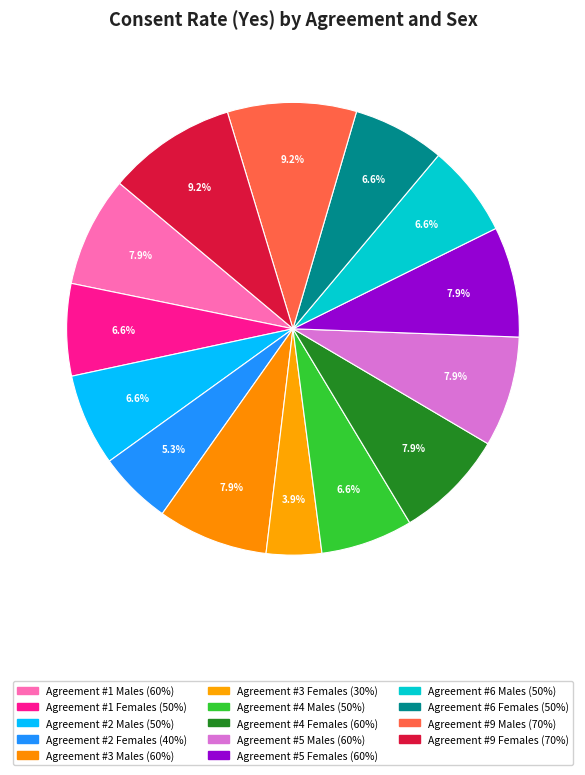

Count the number of slices in the pie.

14